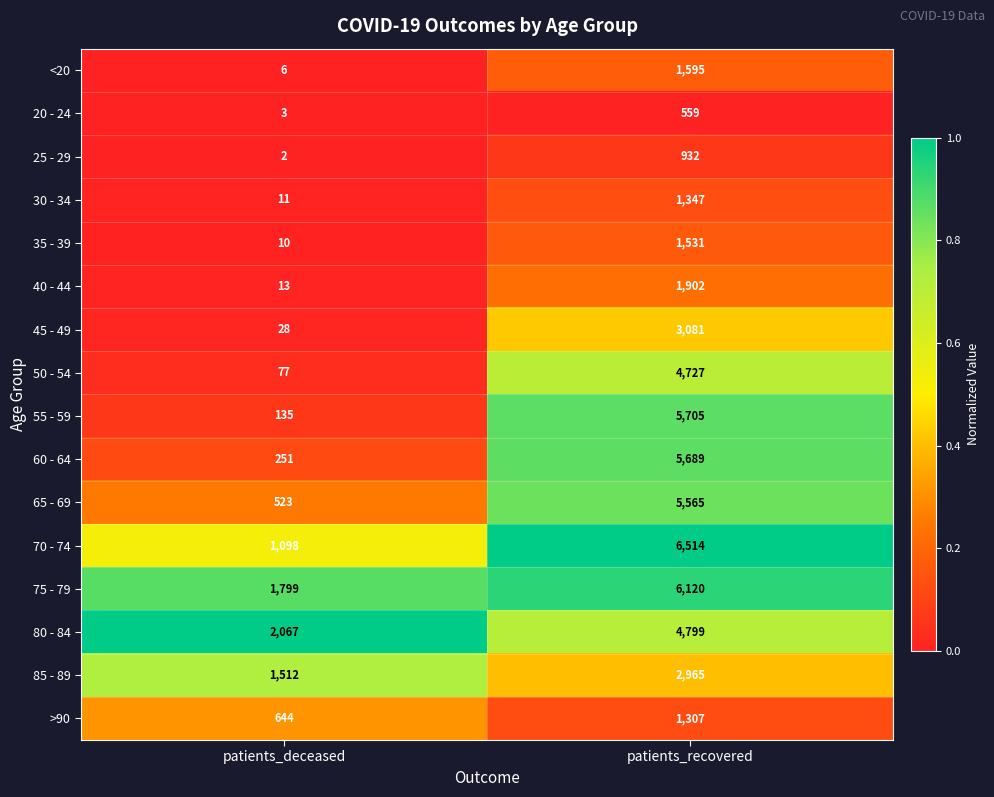

Which series has the largest total across all categories?

75 - 79